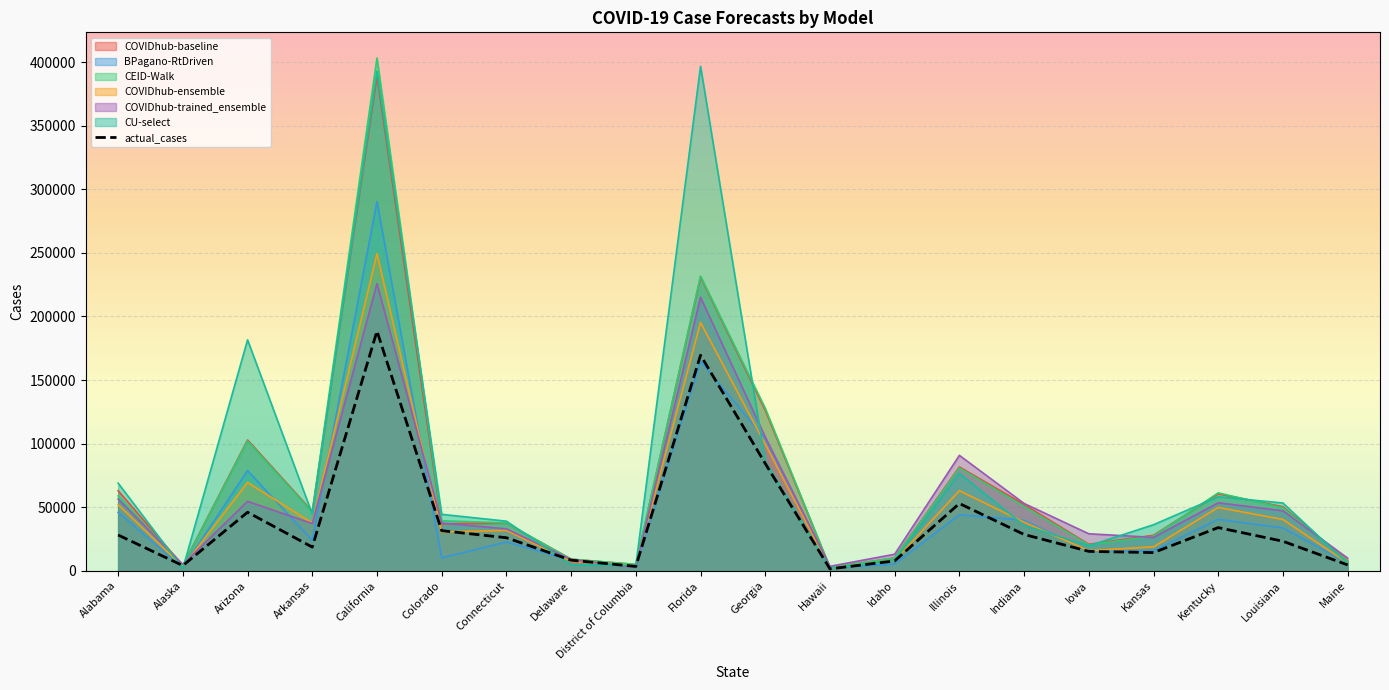

List the labels in order of value, smallest first.

Hawaii, District of Columbia, Alaska, Maine, Idaho, Delaware, Kansas, Iowa, Arkansas, Louisiana, Connecticut, Alabama, Indiana, Colorado, Kentucky, Arizona, Illinois, Georgia, Florida, California